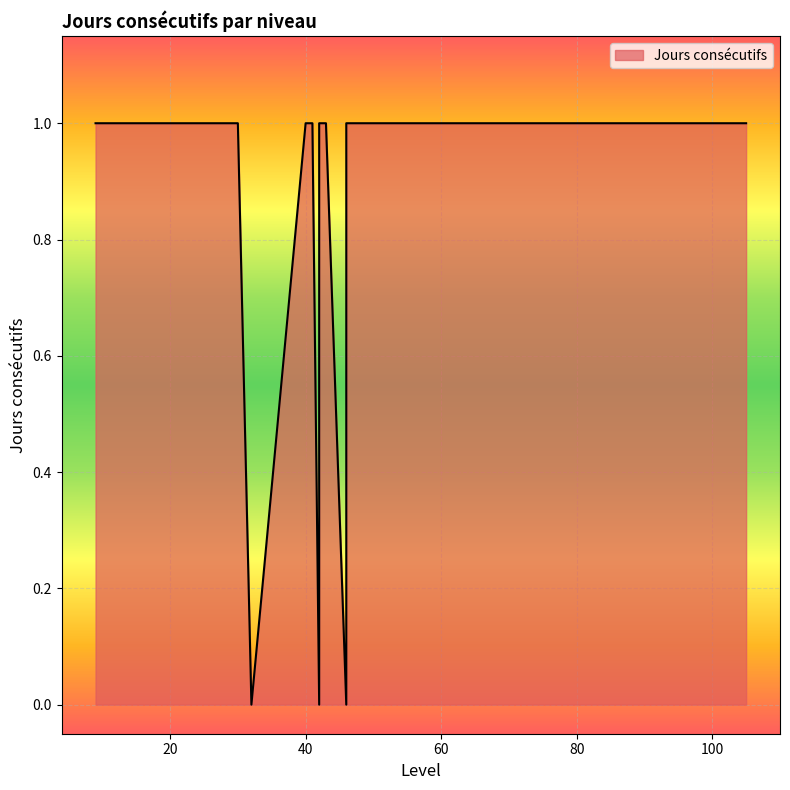

Which label corresponds to the largest value in the chart?

9